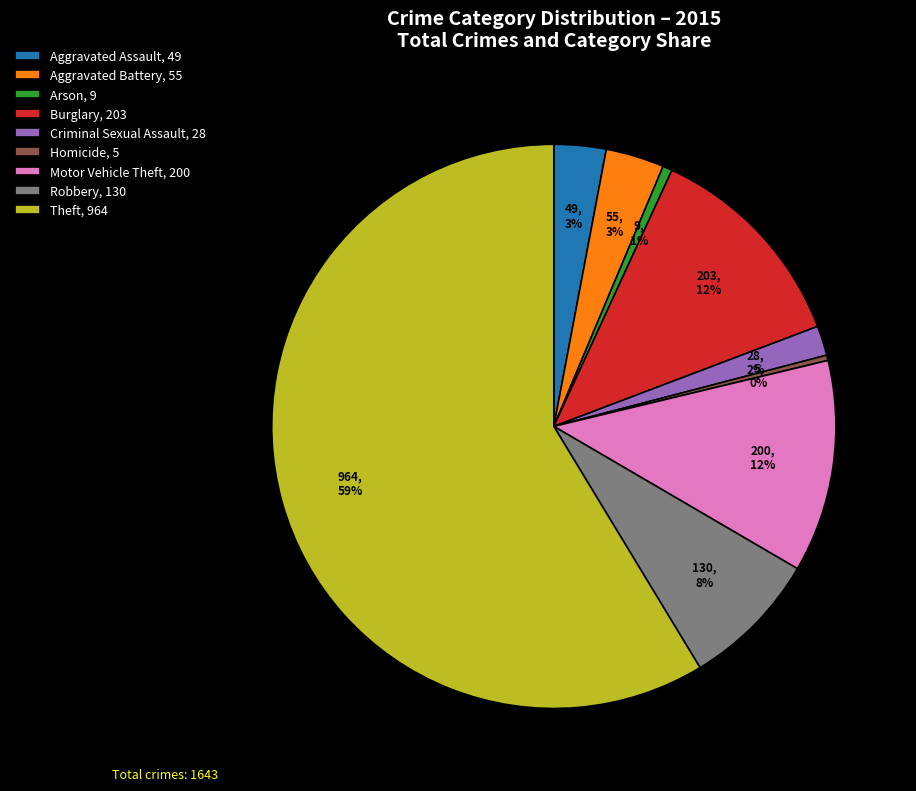

To the nearest percent, what is the average slice percentage?

11%